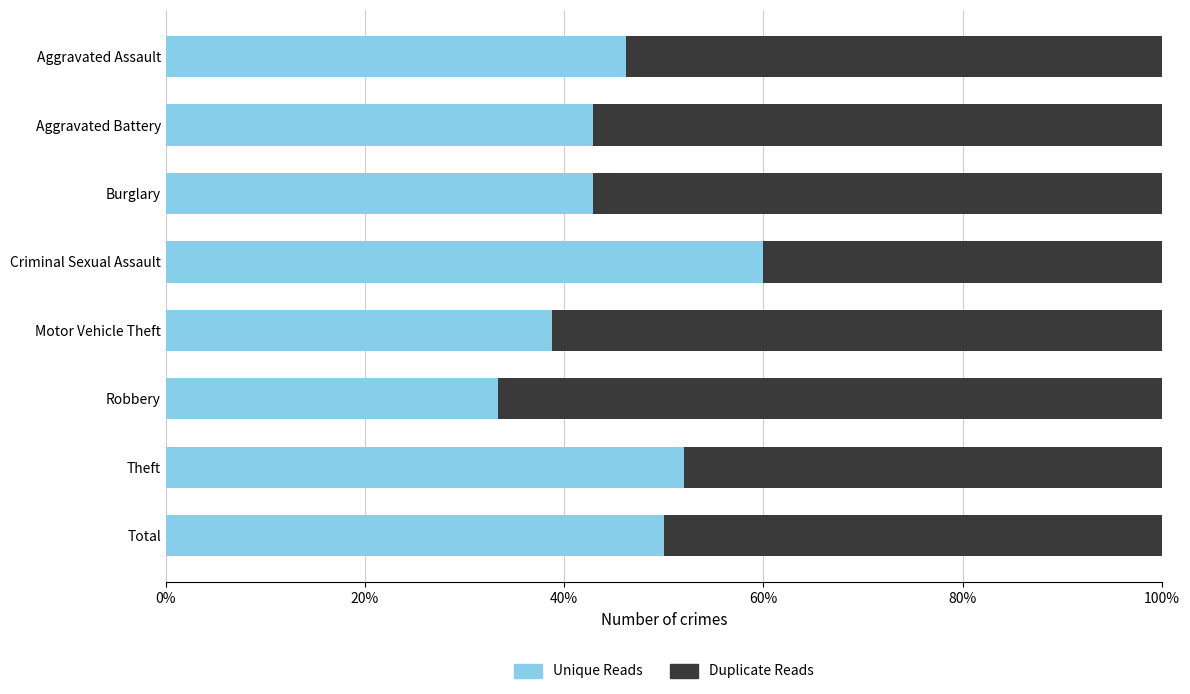

True or false: Unique Reads has a value of 22.9 at Motor Vehicle Theft.

False